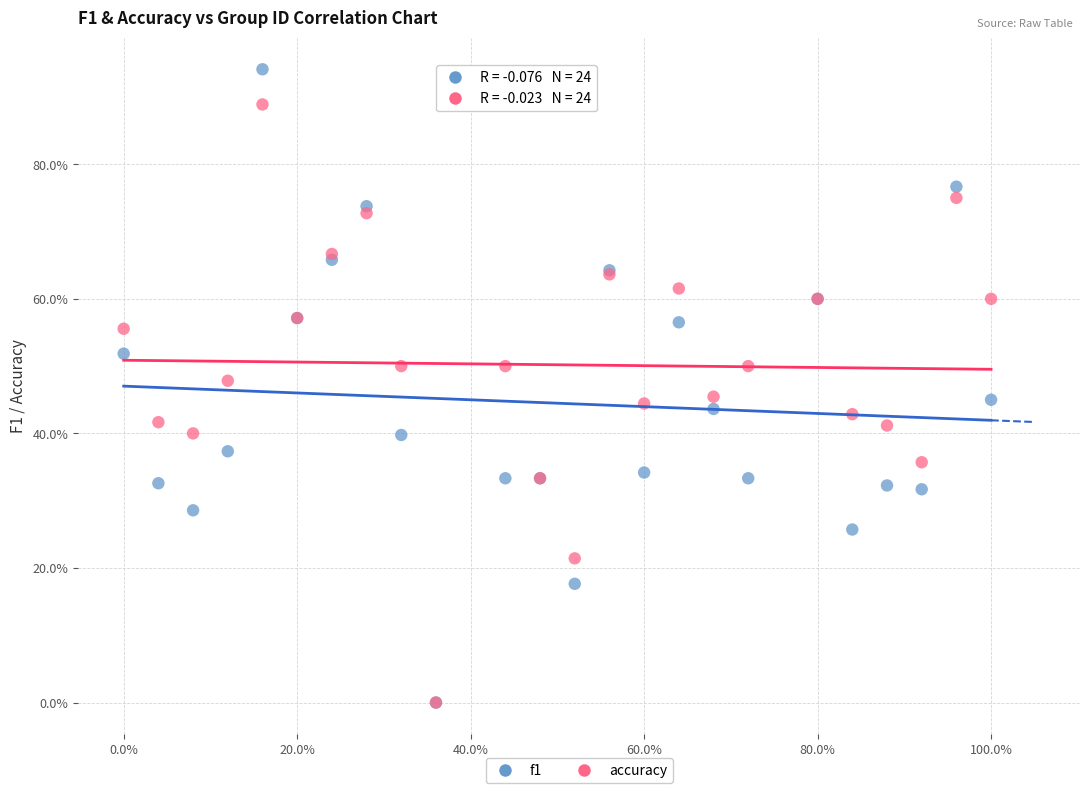

What are all the series names shown in the legend?

f1, accuracy